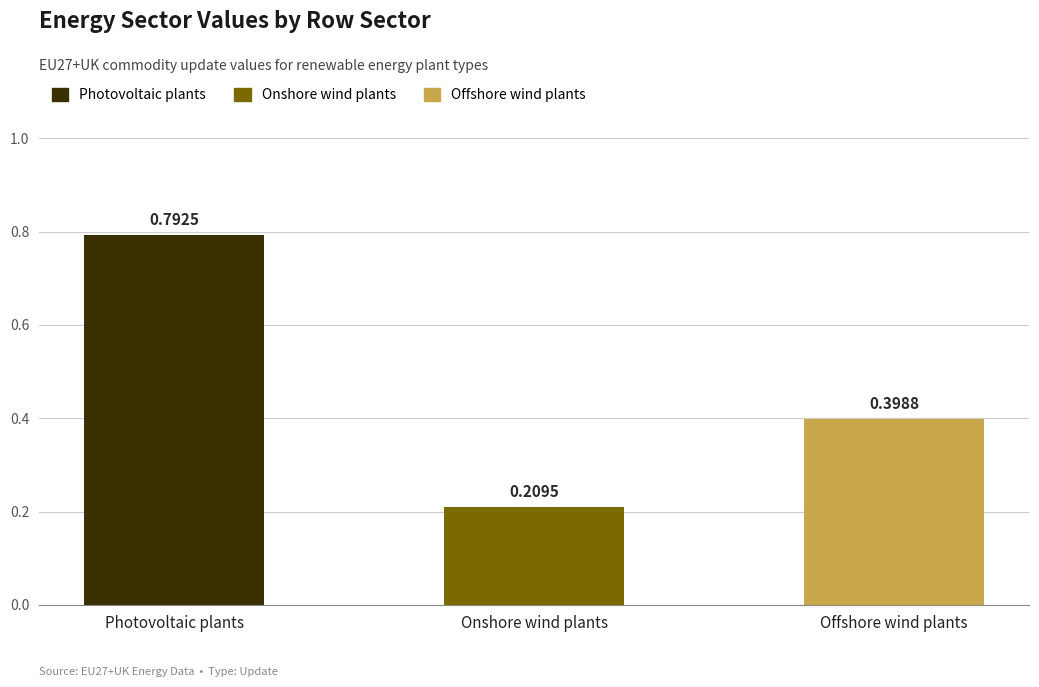

Which label corresponds to the smallest value in the chart?

Onshore wind plants